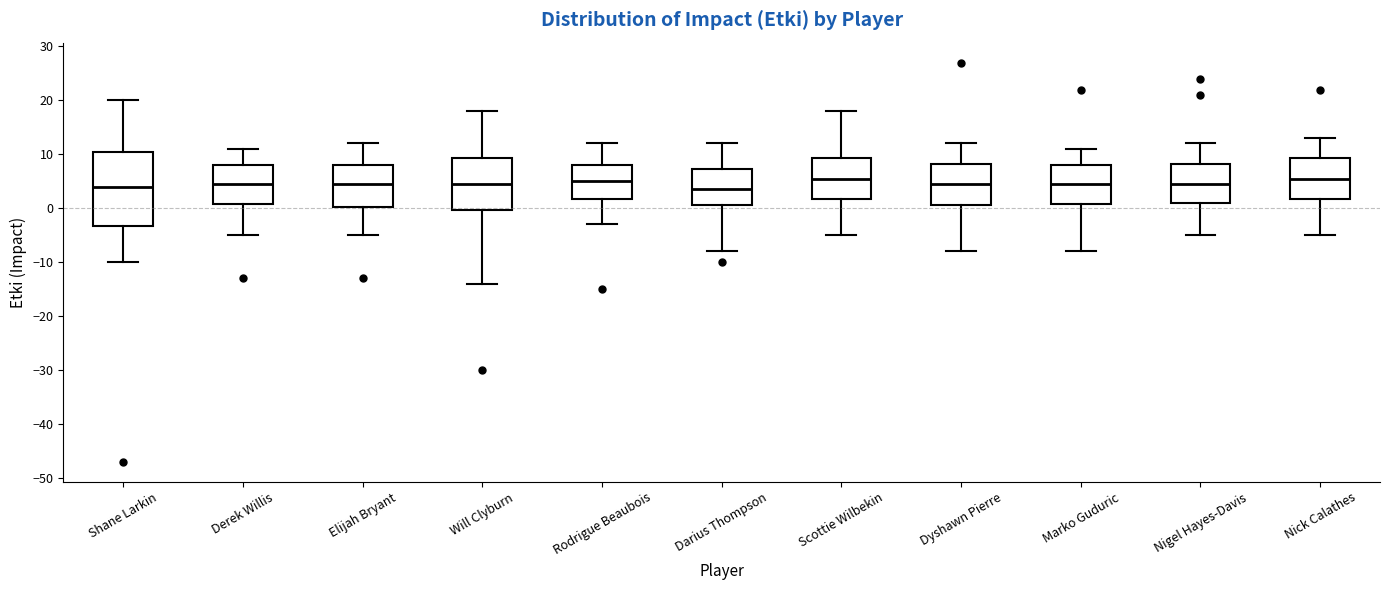

Which box is the tallest, from its lower edge to its upper edge?

Shane Larkin